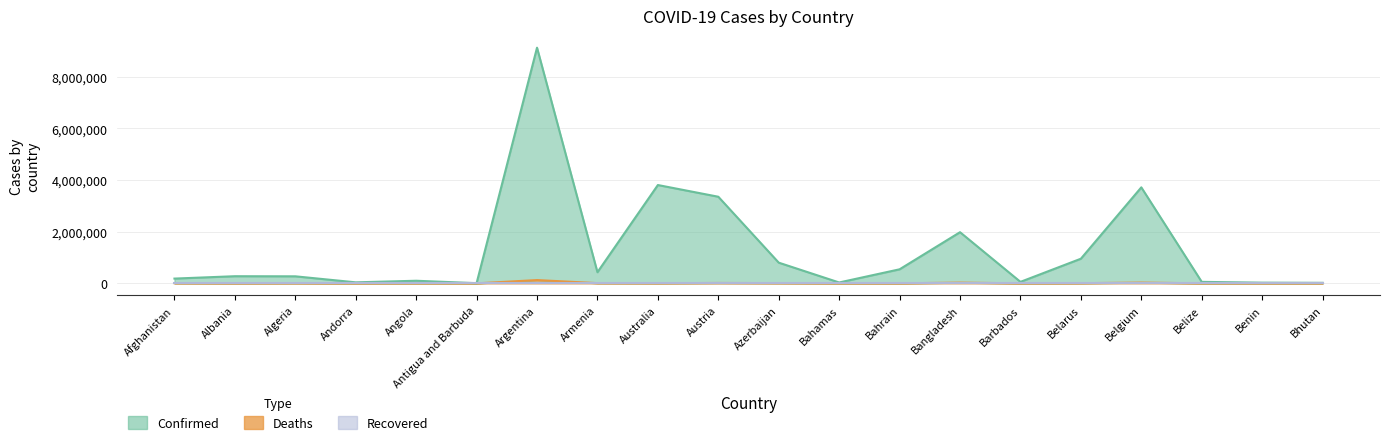

True or false: Deaths and Confirmed cross at least once.

False